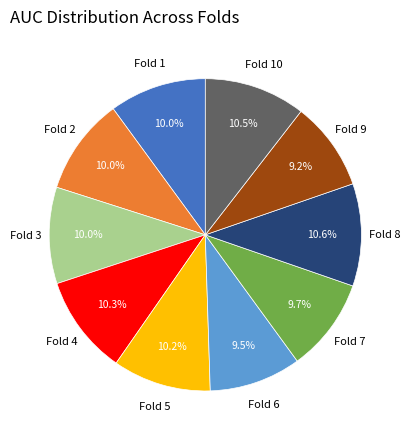

Is there any slice that represents more than half of the pie?

No